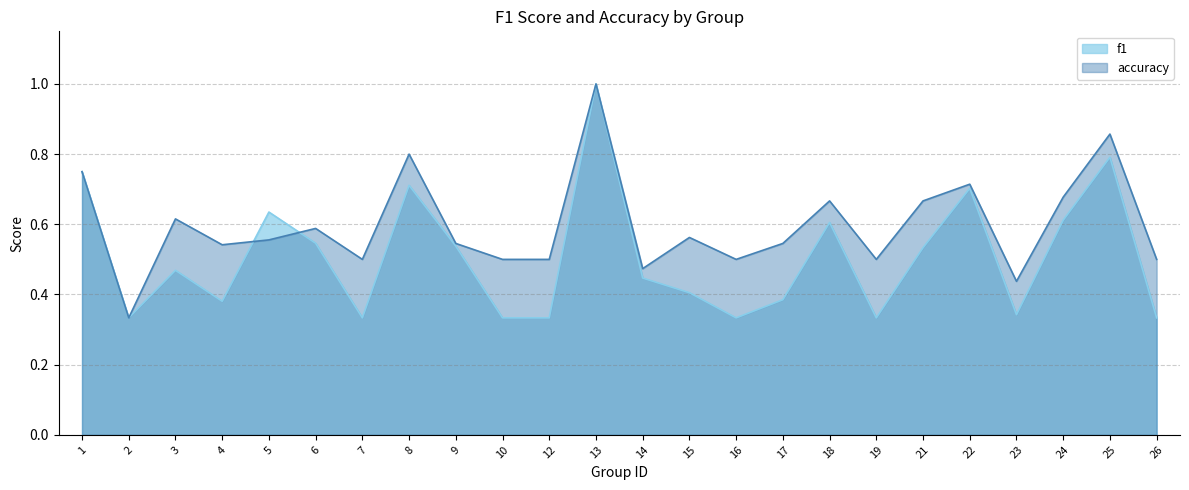

Which series has the largest range (max minus min)?

f1